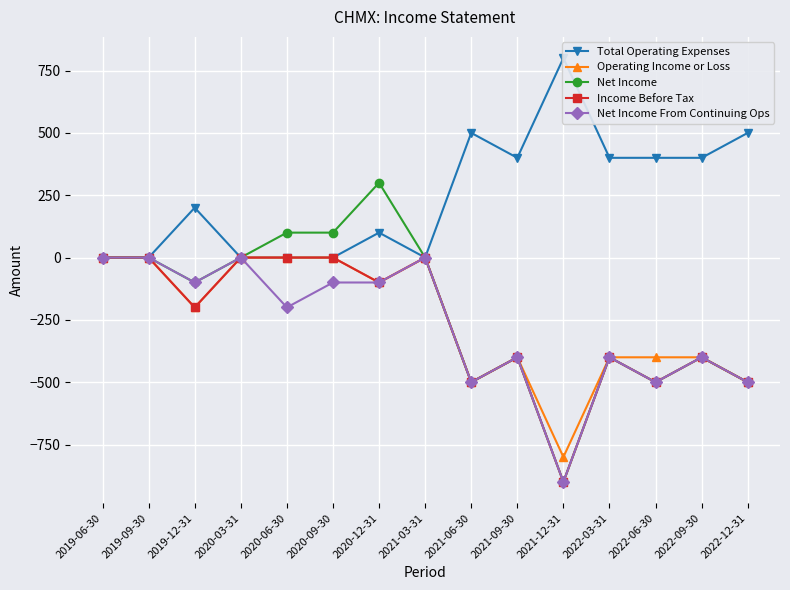

The value of Income Before Tax at 2020-06-30 is 0. True or false?

True